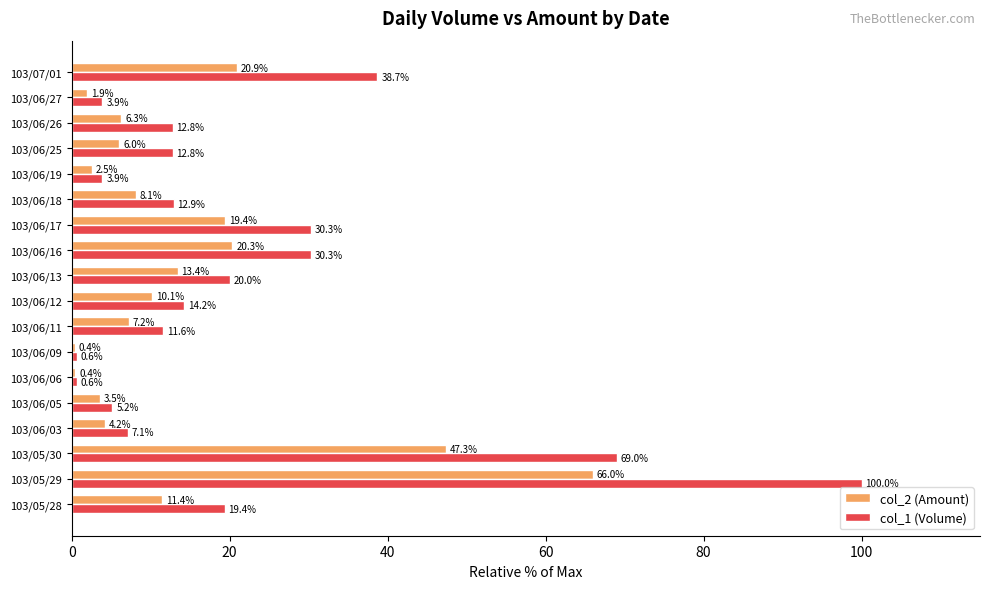

What are all the series names shown in the legend?

col_2 (Amount), col_1 (Volume)